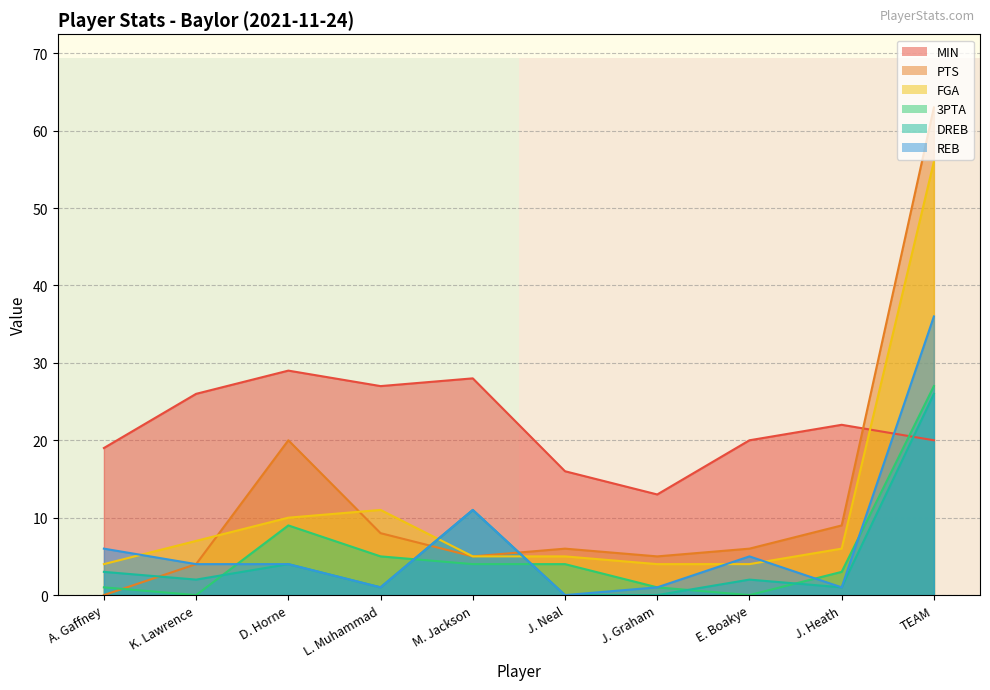

After their last crossing, which series has the higher values: MIN or 3PTA?

3PTA